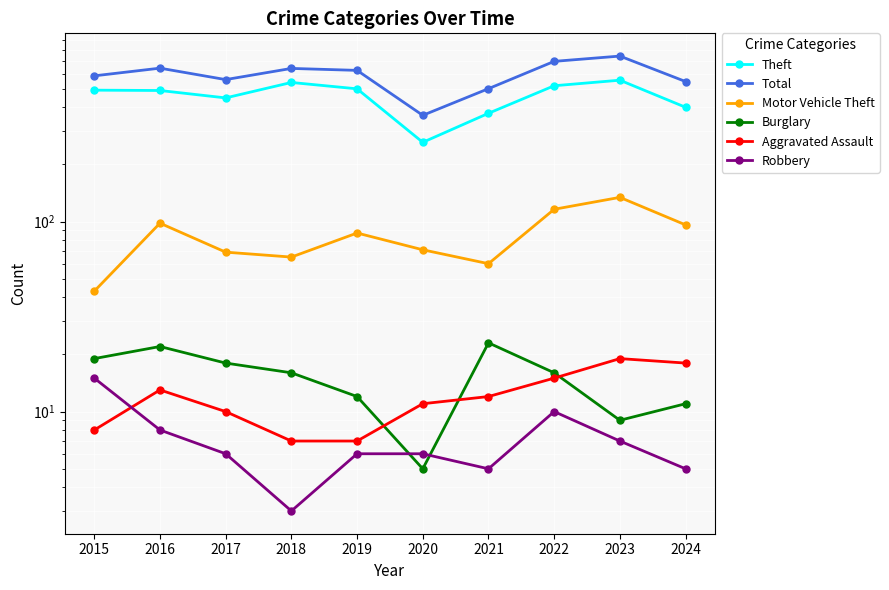

True or false: Theft has a value of 743 at 2018.

False